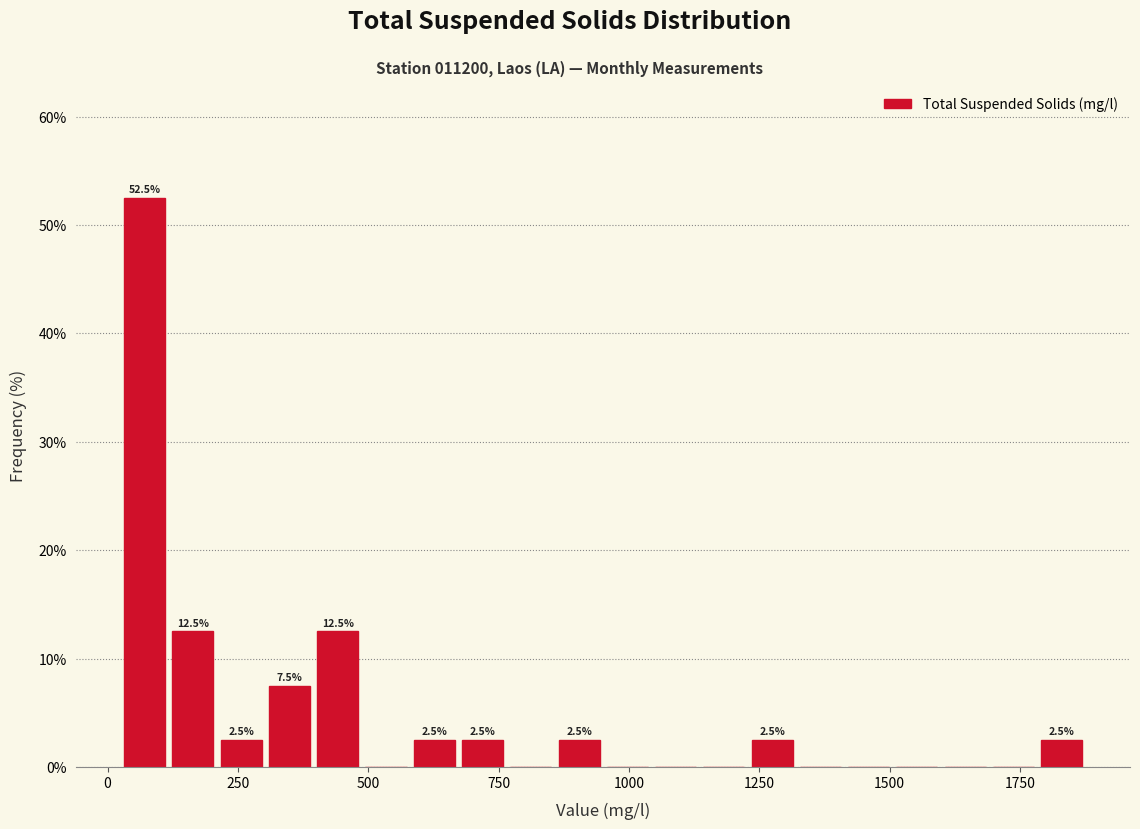

Around what value on the x-axis is the tallest bar? Give the approximate position of its centre, as read against the axis.

50